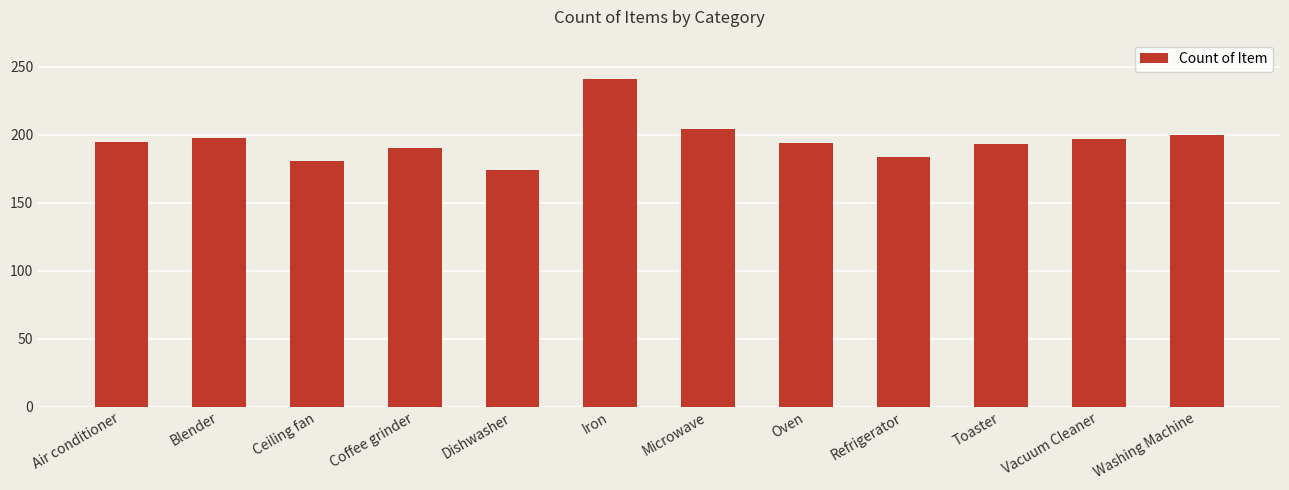

How many data points does each series have?

12